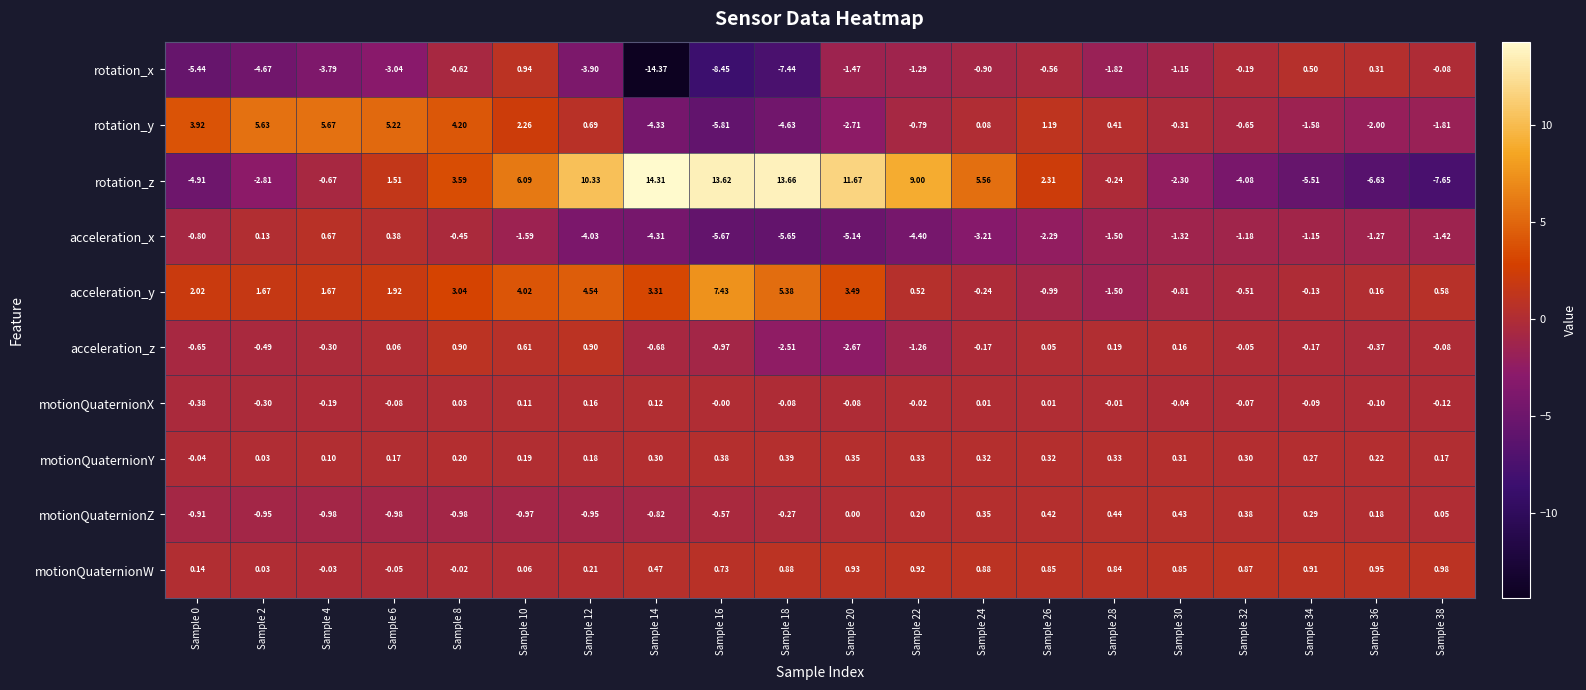

Which series has the largest range (max minus min)?

rotation_z